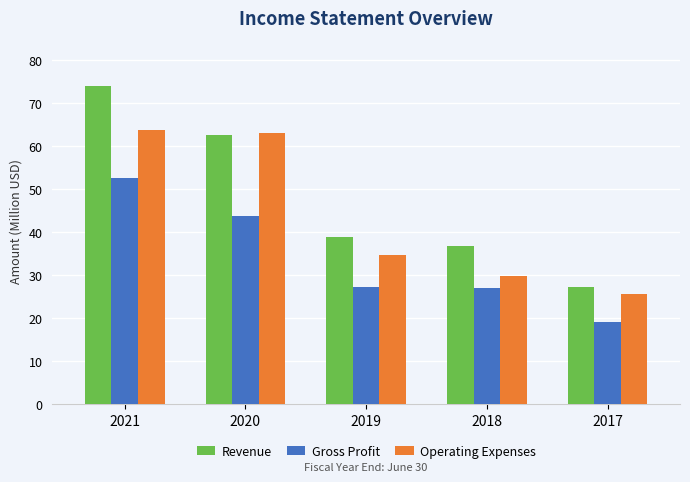

Where is Revenue nearest to the value 50?

2019